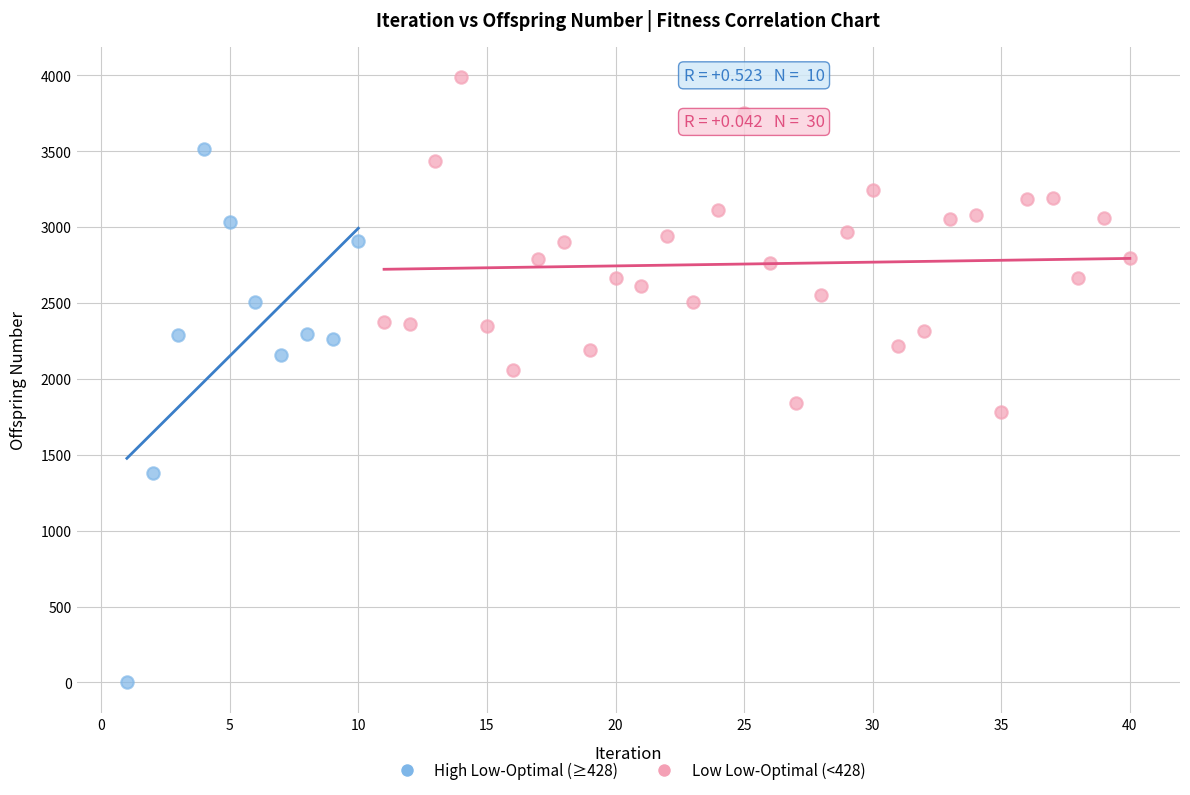

What are all the series names shown in the legend?

High Low-Optimal (≥428), Low Low-Optimal (<428)